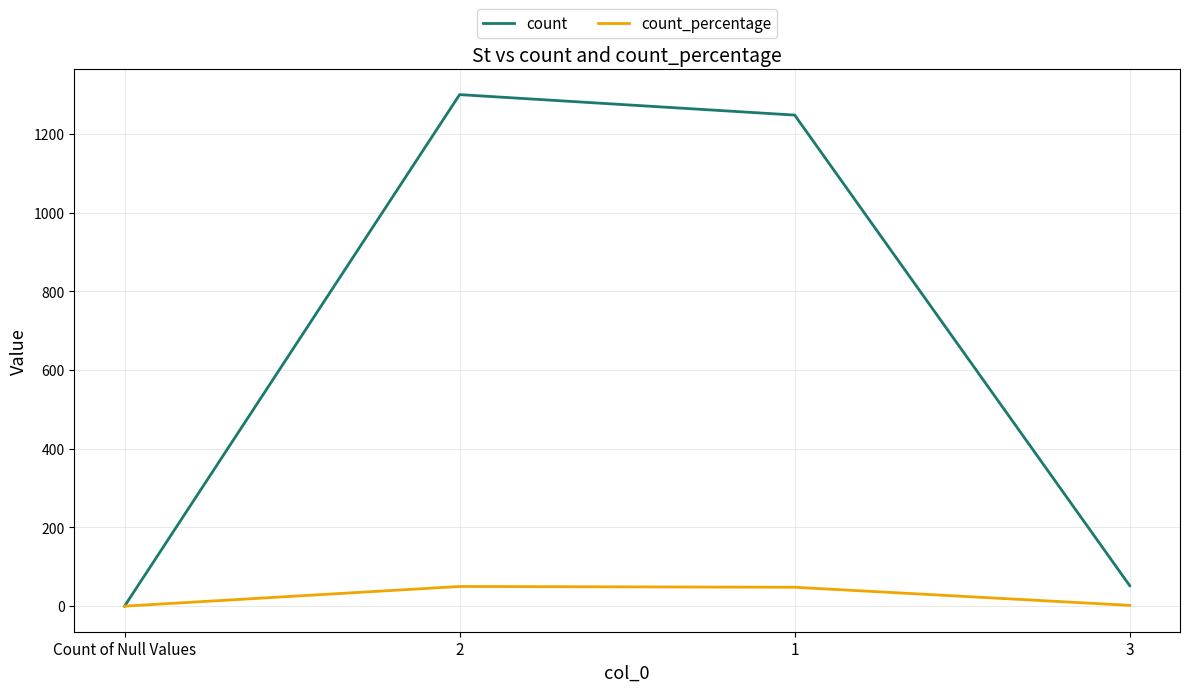

What is the maximum value for count?

1300